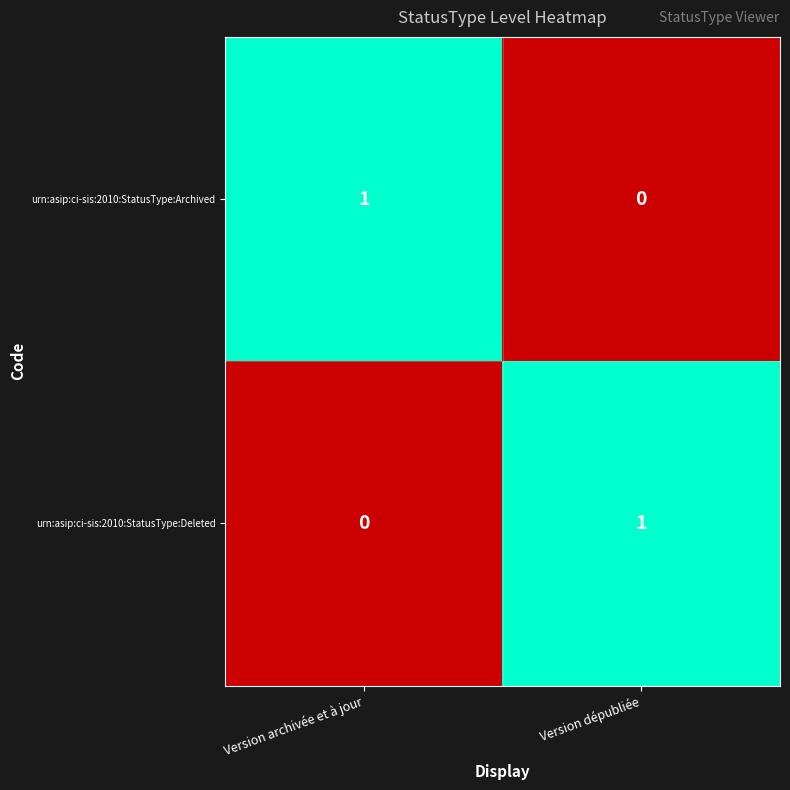

The value of urn:asip:ci-sis:2010:StatusType:Deleted at Version archivée et à jour is 1. True or false?

False